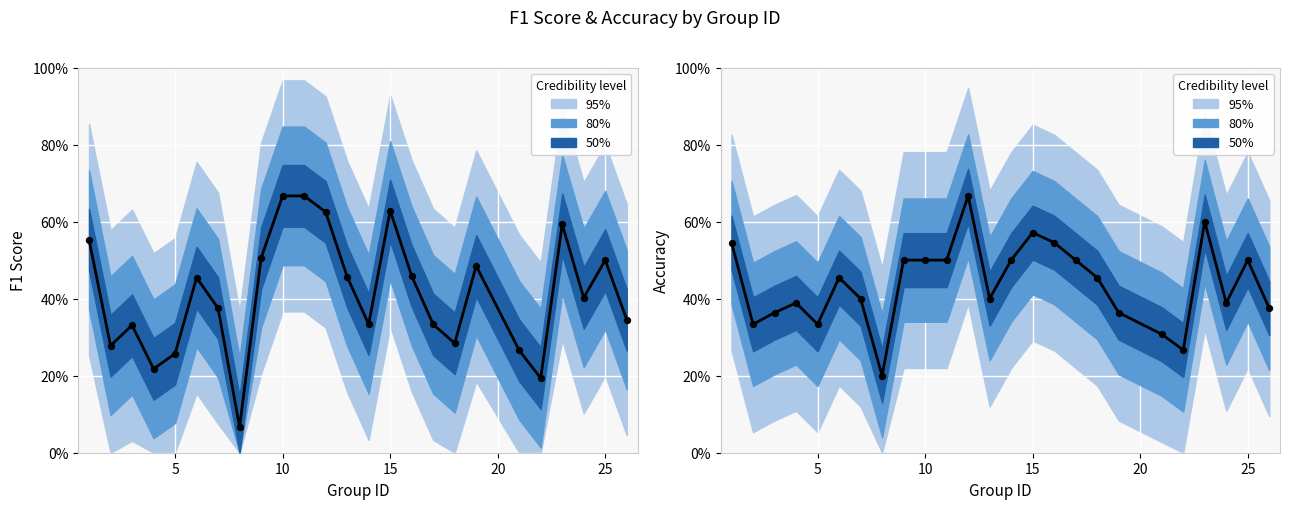

What is the total value across all series at 8?

0.3